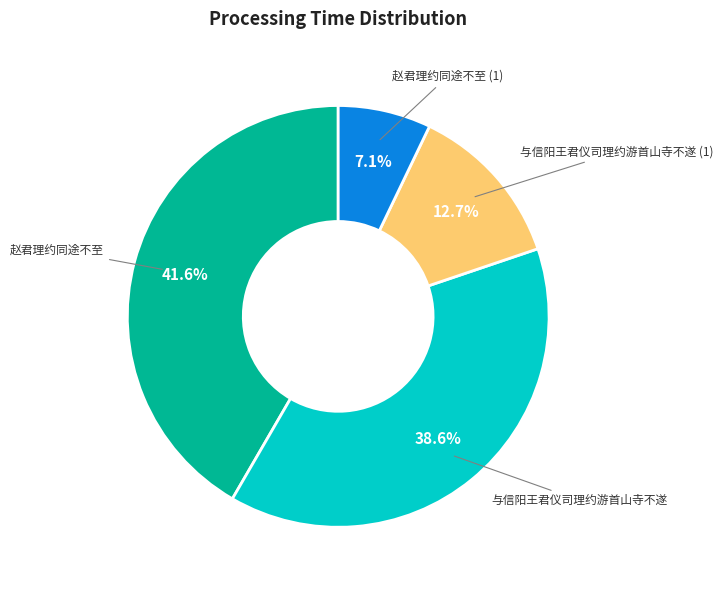

True or false: 赵君理约同途不至 accounts for 1% of the total.

False